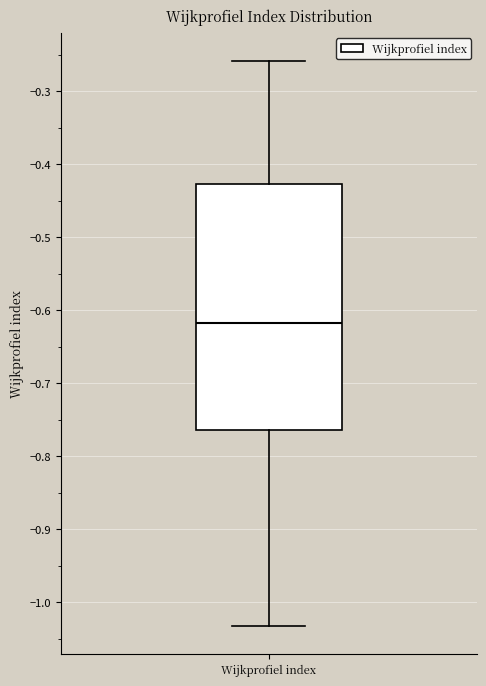

Where is the upper edge of the box for Wijkprofiel index on the y-axis? The values are not printed on the chart, so give them approximately, as read against the axis.

-0.43